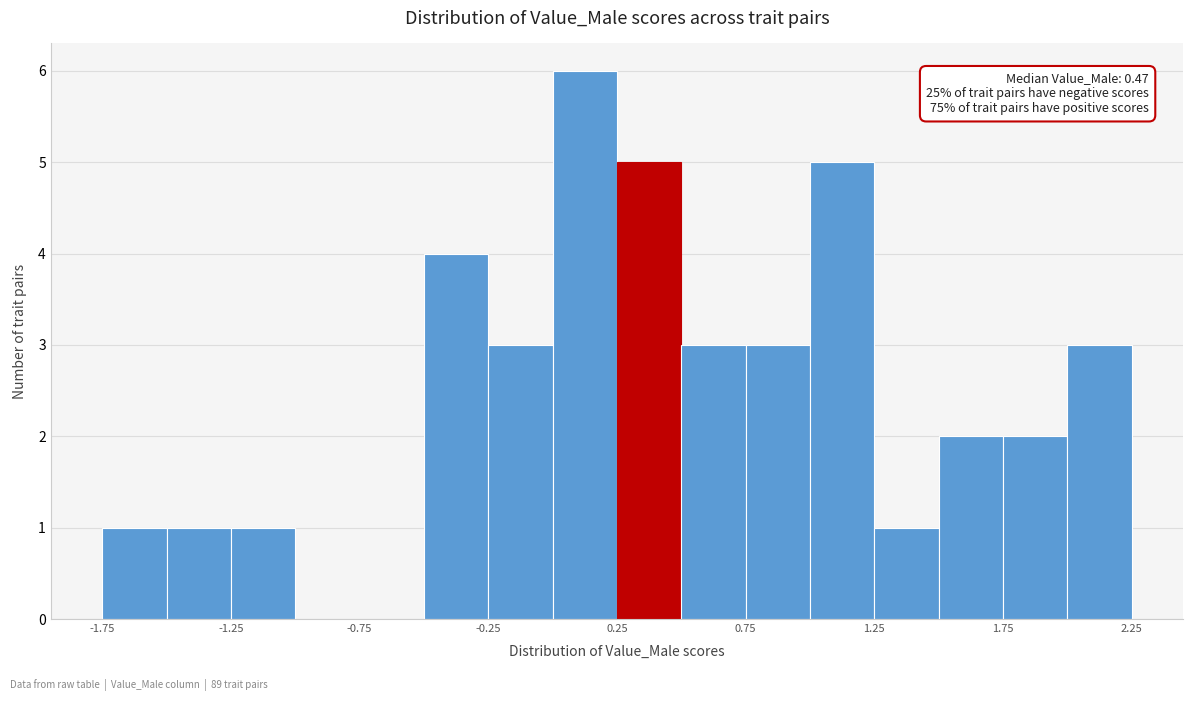

Over which range of the x-axis is the bar tallest?

0.00 to 0.25